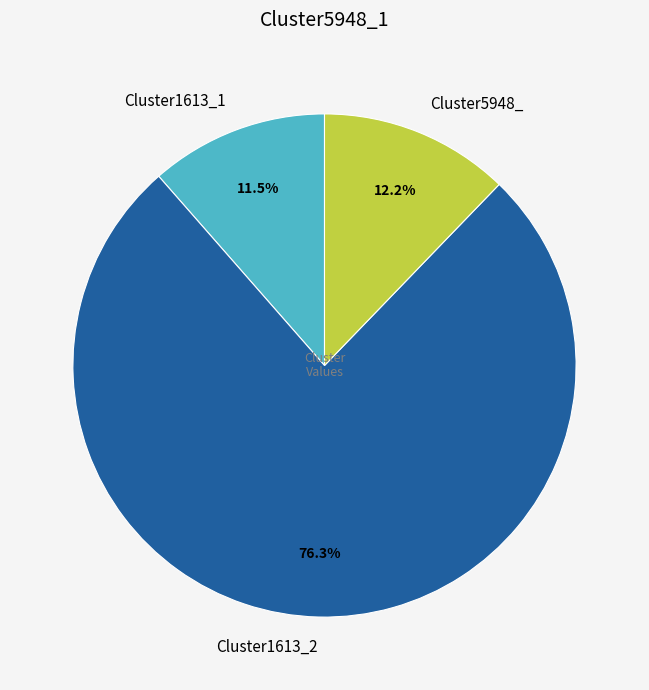

What is the total percentage of Cluster1613_1 and Cluster1613_2?

87.8%